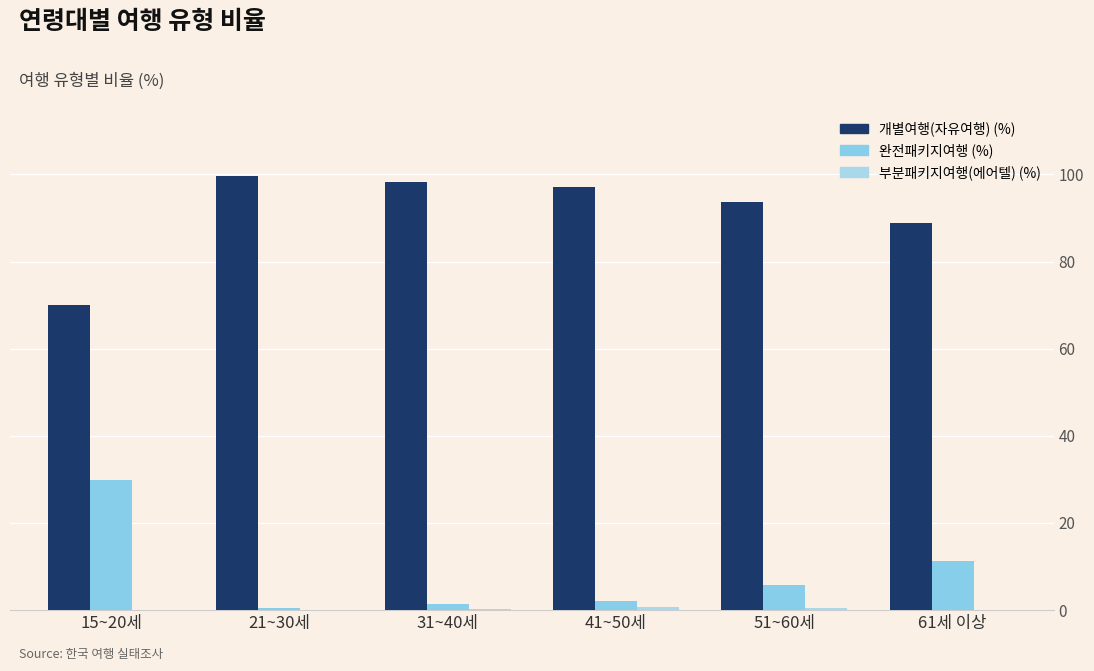

Between 61세 이상 and 51~60세, which is larger?

51~60세